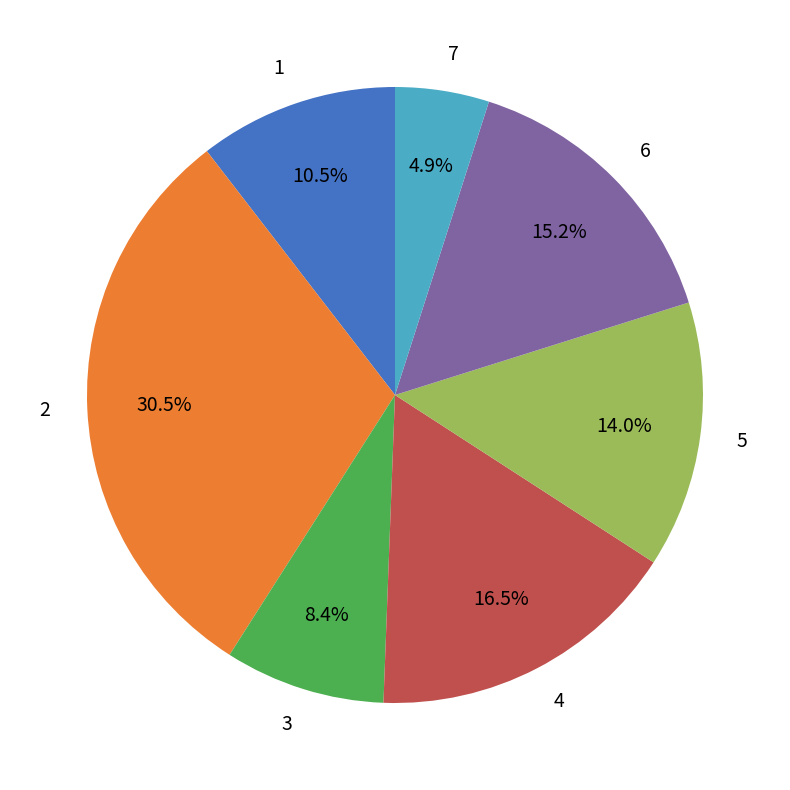

How many slices are in this pie chart?

7